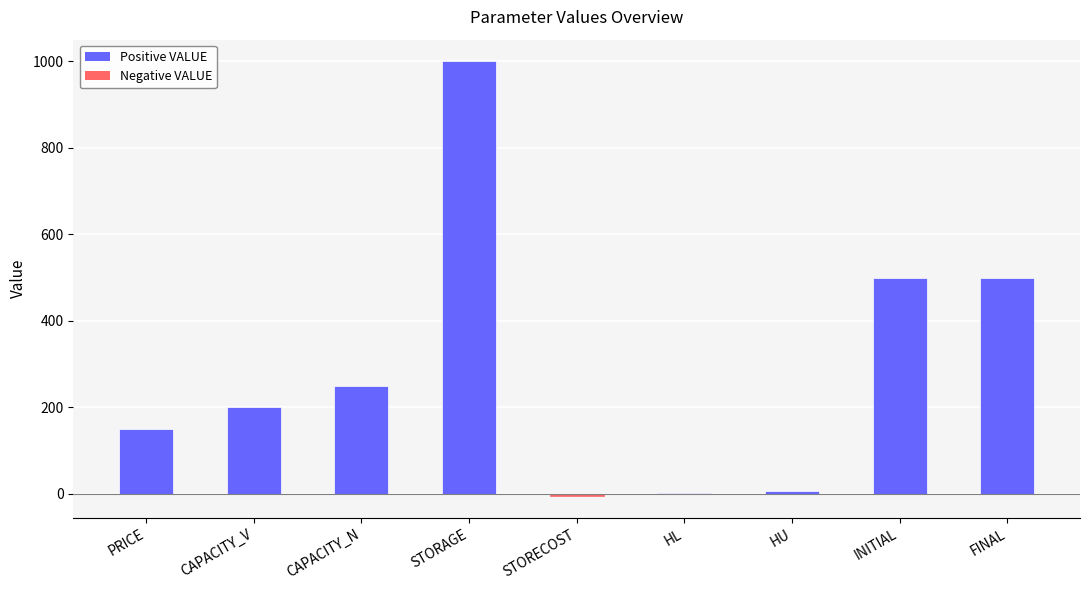

What is the maximum value shown in the chart?

1000